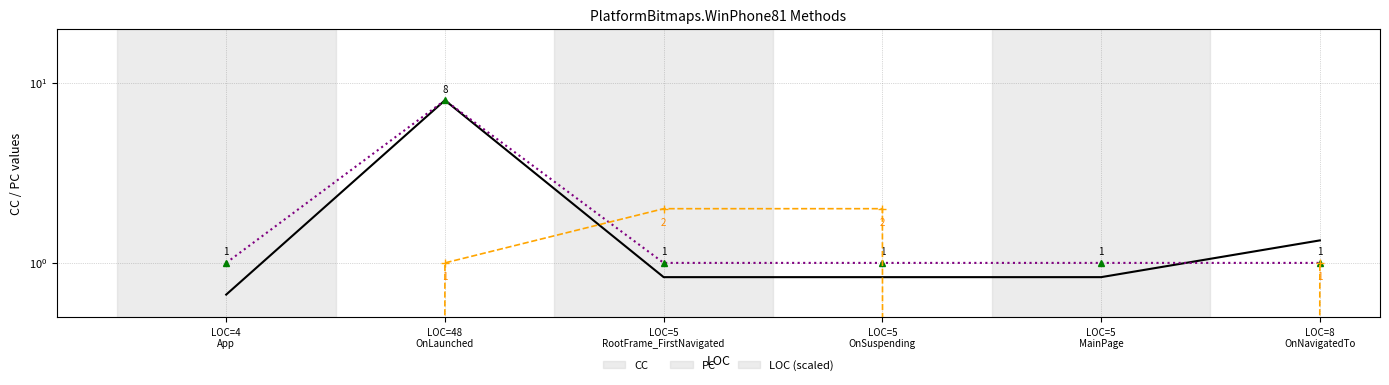

How many values in the PC series exceed 1?

2